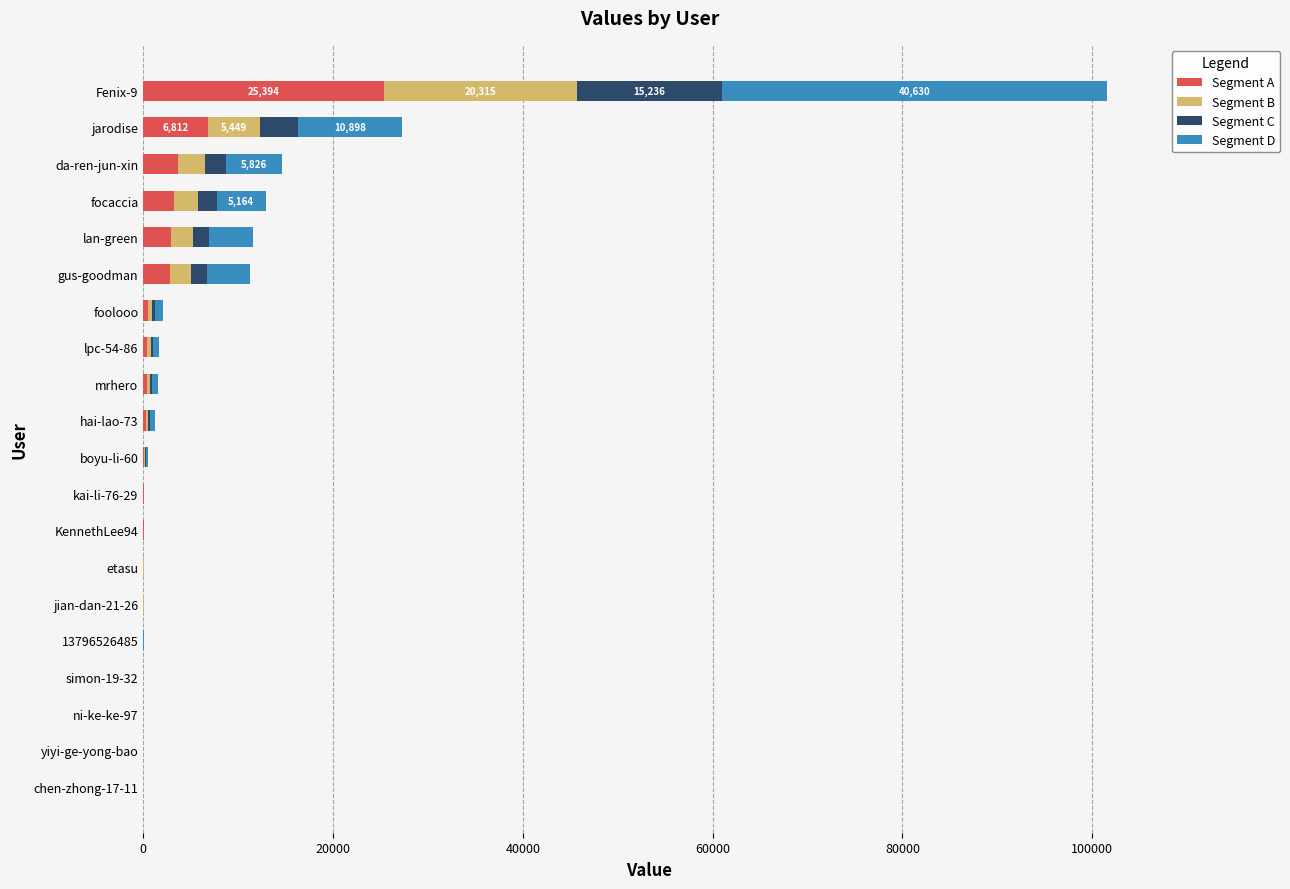

At which category is the sum across all series the highest?

Fenix-9